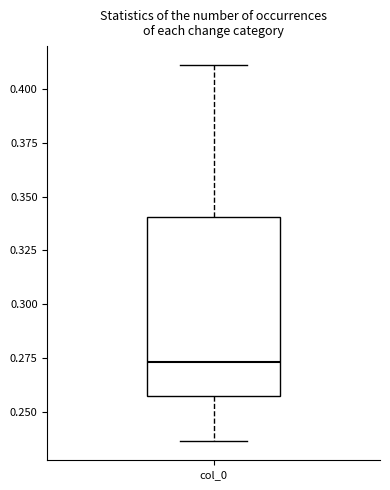

Transcribe this box plot: give where the median line is, the range the box spans, and where the two whiskers end, as read against the y-axis. The values are not printed on the chart, so give them approximately, as read against the axis.

median 0.275, box 0.255 to 0.340, whiskers 0.235 to 0.410